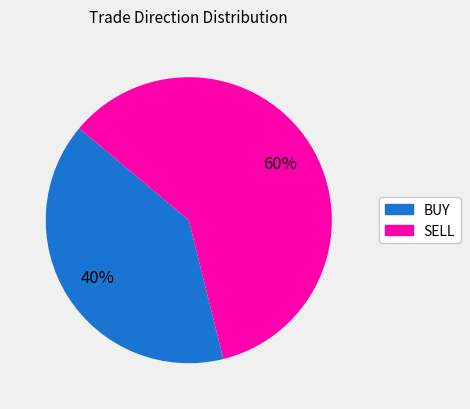

Rank the categories by value from highest to lowest.

SELL, BUY